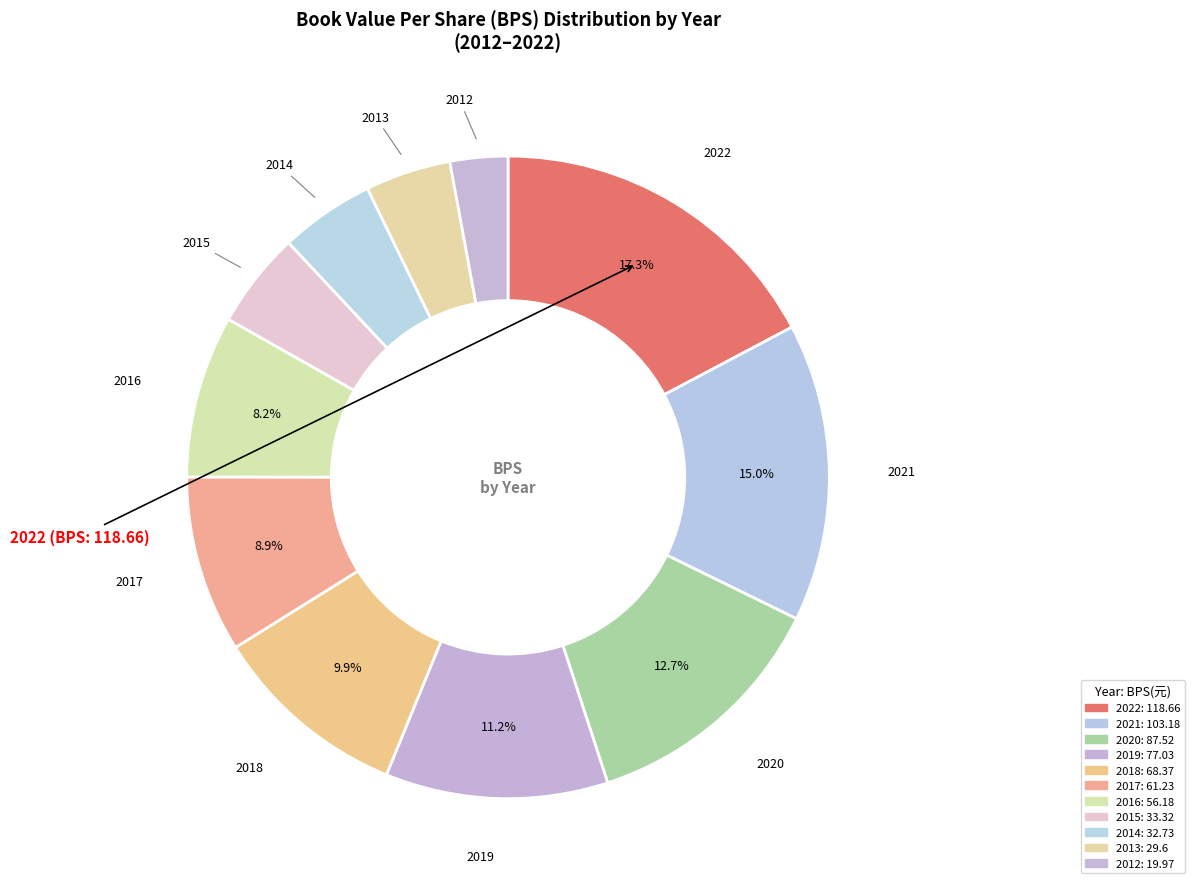

Count the number of slices in the pie.

11